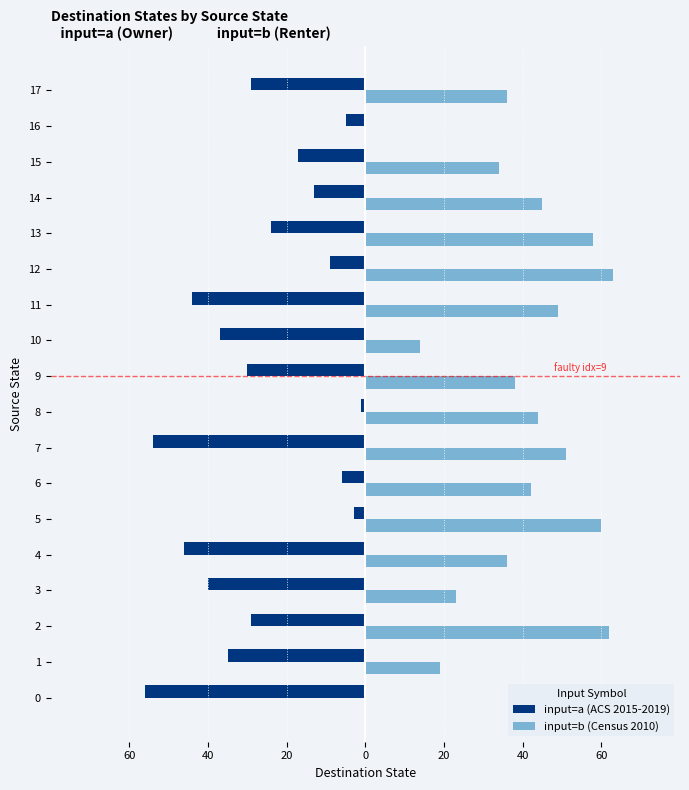

The input=b (Census 2010) series shows 36 at 17. True or false?

True